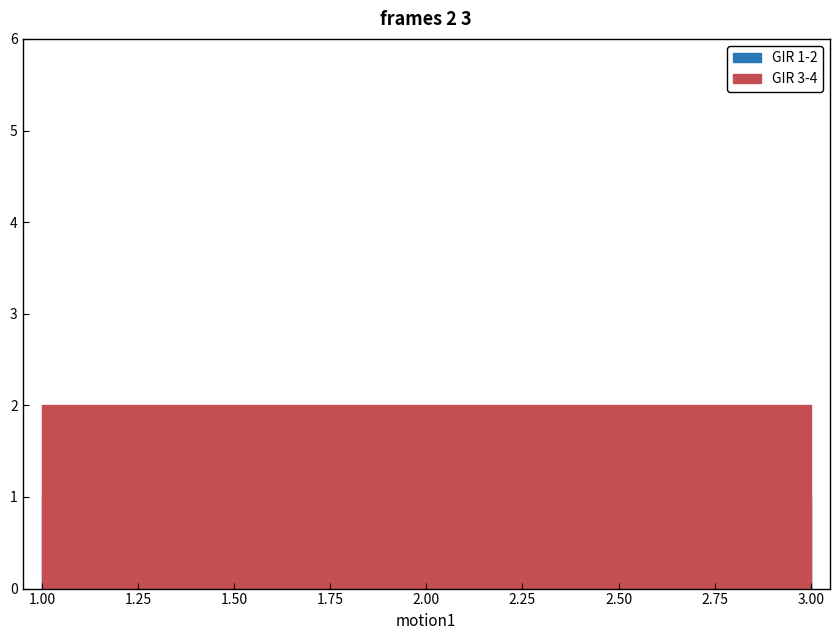

Which series changed the most between 1 and 2?

GIR 1-2